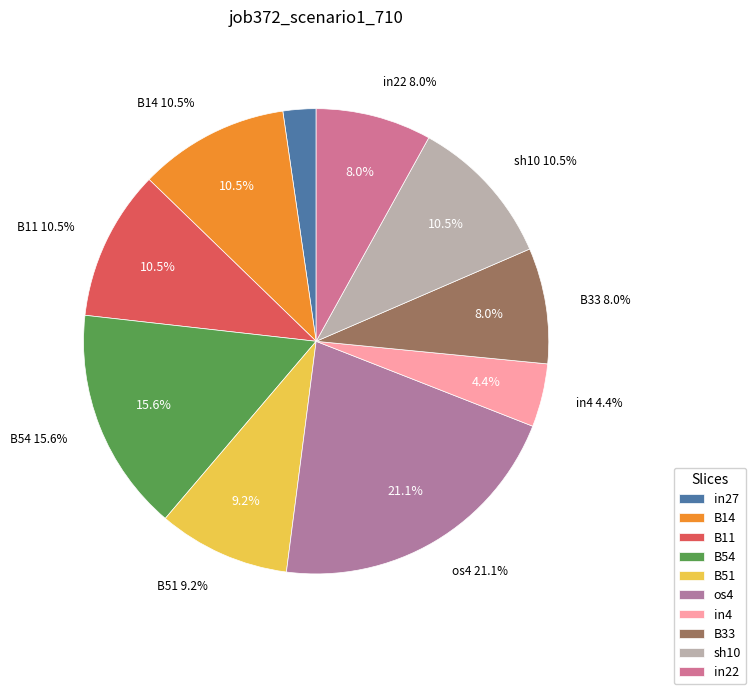

True or false: sh10 accounts for 10% of the total.

True